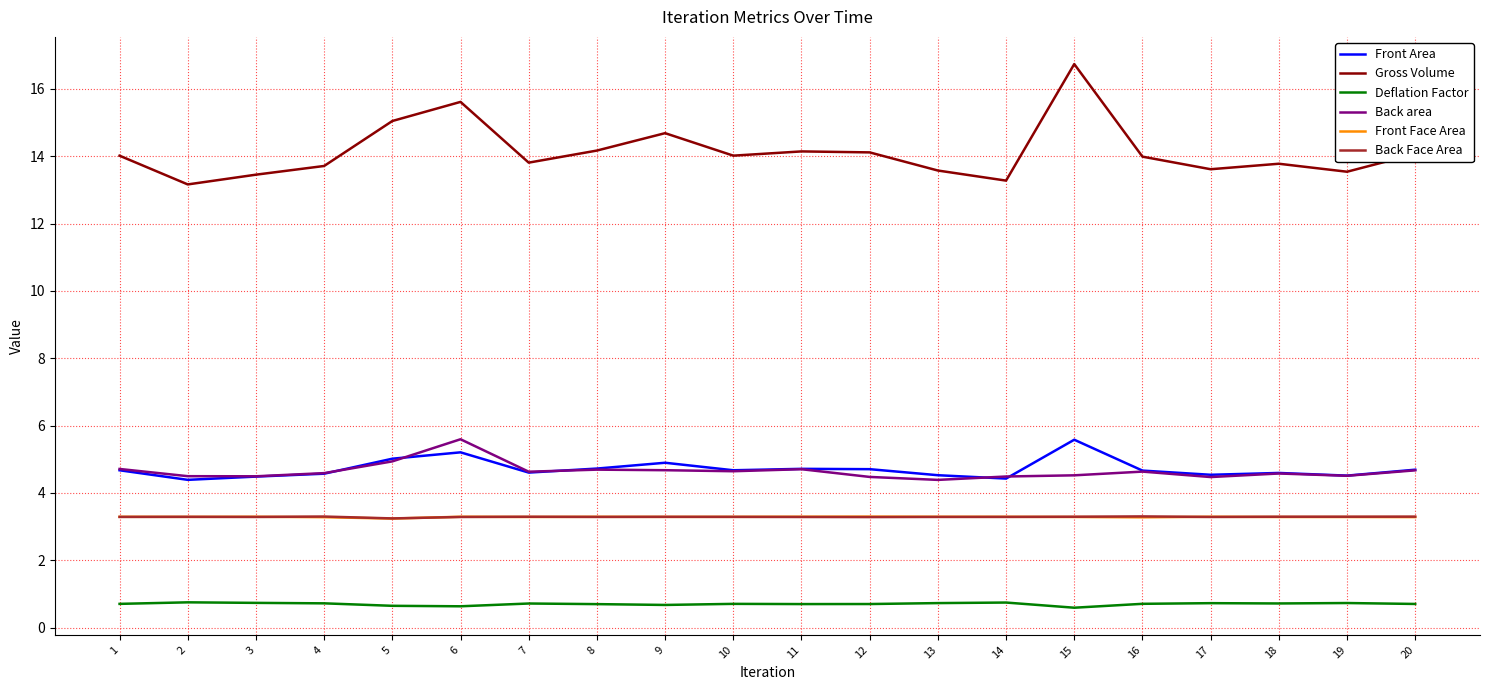

What is the spread (max minus min) of values at 18?

13.1